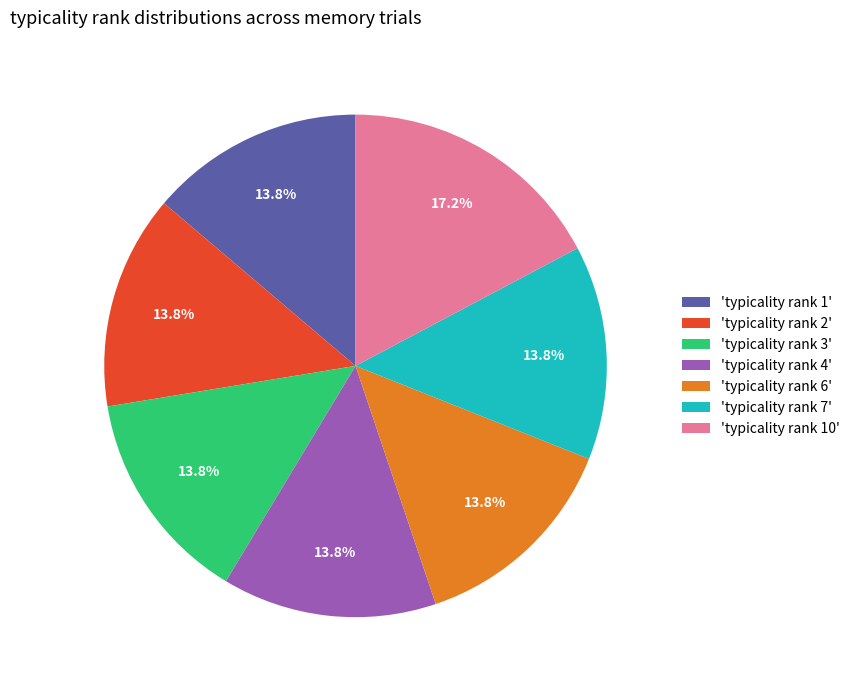

To the nearest percent, what is the average slice percentage?

14%